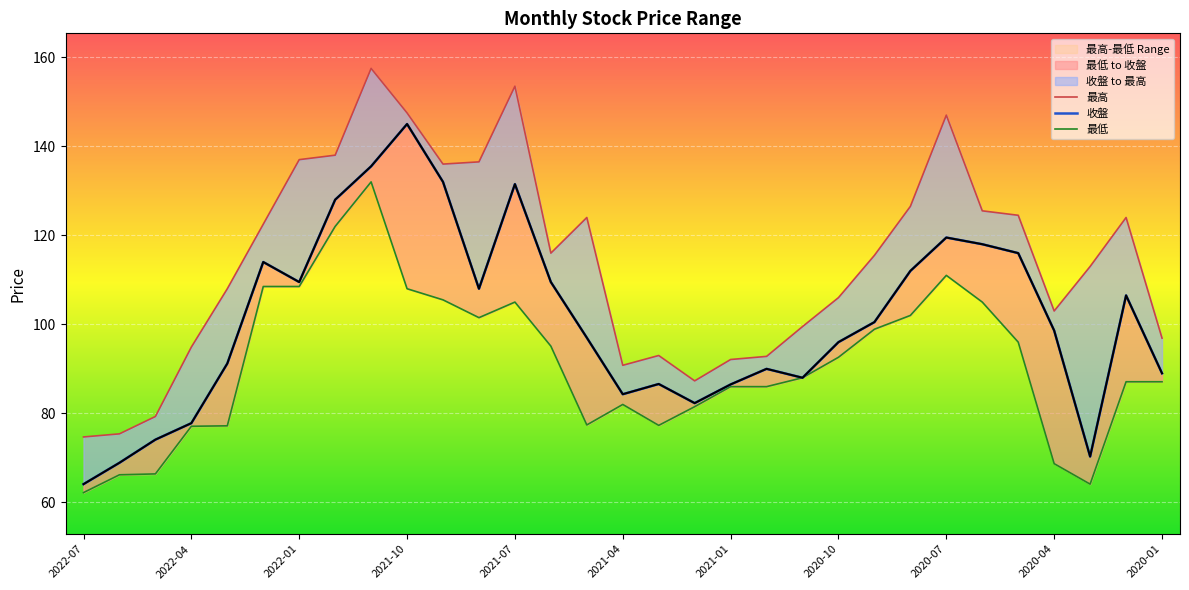

Reading left to right, what are all the values shown in this chart?

收盤: 2022-07=64.1	2022-06=68.9	2022-05=74.1	2022-04=77.8	2022-03=91.2	2022-02=114.0	2022-01=109.5	2021-12=128.0	2021-11=135.5	2021-10=145.0	2021-09=132.0	2021-08=108.0	2021-07=131.5	2021-06=109.5	2021-05=97.0	2021-04=84.3	2021-03=86.6	2021-02=82.3	2021-01=86.5	2020-12=90.0	2020-11=88.0	2020-10=96.0	2020-09=100.5	2020-08=112.0	2020-07=119.5	2020-06=118.0	2020-05=116.0	2020-04=98.6	2020-03=70.3	2020-02=106.5	2020-01=89.0
最高: 2022-07=74.7	2022-06=75.4	2022-05=79.3	2022-04=94.9	2022-03=108.0	2022-02=122.5	2022-01=137.0	2021-12=138.0	2021-11=157.5	2021-10=147.5	2021-09=136.0	2021-08=136.5	2021-07=153.5	2021-06=116.0	2021-05=124.0	2021-04=90.8	2021-03=93.0	2021-02=87.3	2021-01=92.1	2020-12=92.8	2020-11=99.5	2020-10=106.0	2020-09=115.5	2020-08=126.5	2020-07=147.0	2020-06=125.5	2020-05=124.5	2020-04=103.0	2020-03=113.0	2020-02=124.0	2020-01=96.9
最低: 2022-07=62.2	2022-06=66.2	2022-05=66.4	2022-04=77.1	2022-03=77.2	2022-02=108.5	2022-01=108.5	2021-12=122.0	2021-11=132.0	2021-10=108.0	2021-09=105.5	2021-08=101.5	2021-07=105.0	2021-06=95.1	2021-05=77.4	2021-04=82.0	2021-03=77.3	2021-02=81.5	2021-01=86.0	2020-12=86.0	2020-11=88.0	2020-10=92.6	2020-09=98.9	2020-08=102.0	2020-07=111.0	2020-06=105.0	2020-05=96.0	2020-04=68.7	2020-03=64.1	2020-02=87.1	2020-01=87.1